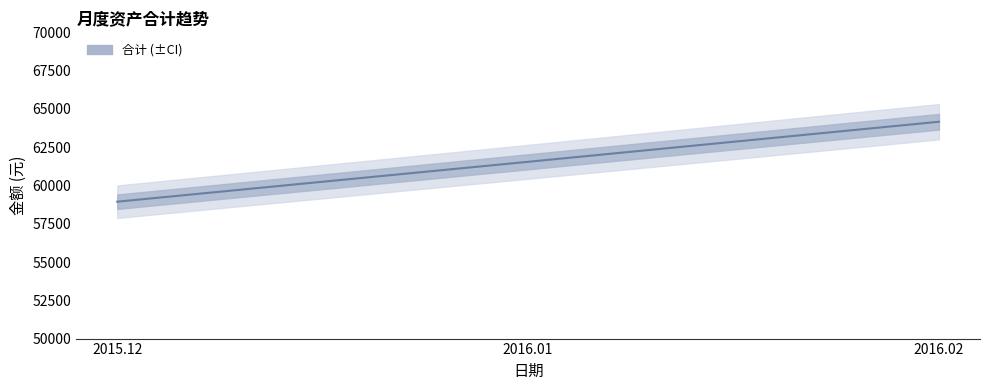

What is the difference between the maximum and minimum values?

5221.1